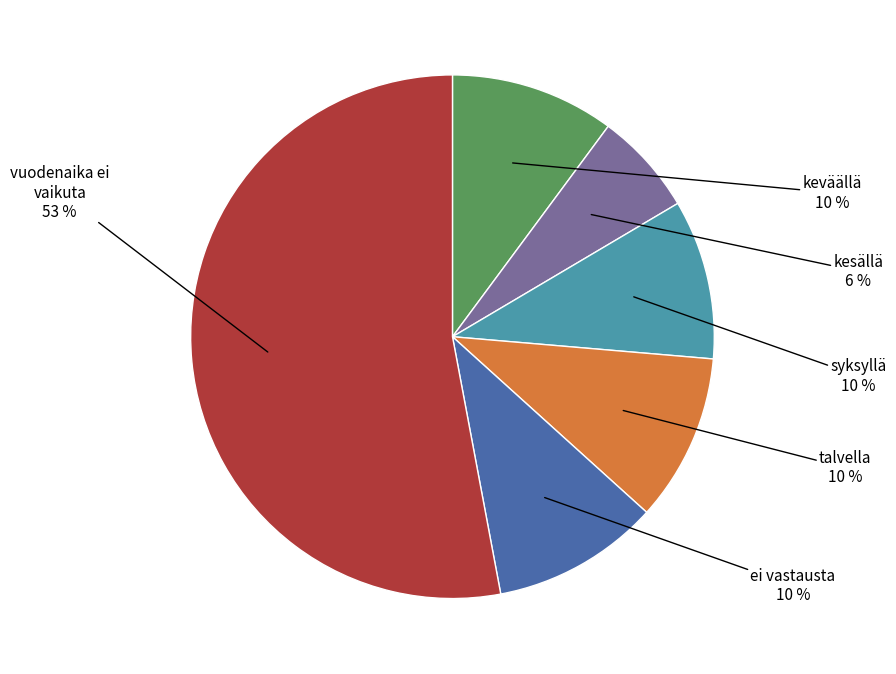

To the nearest percent, what is the difference between the largest and smallest slice percentages?

47%